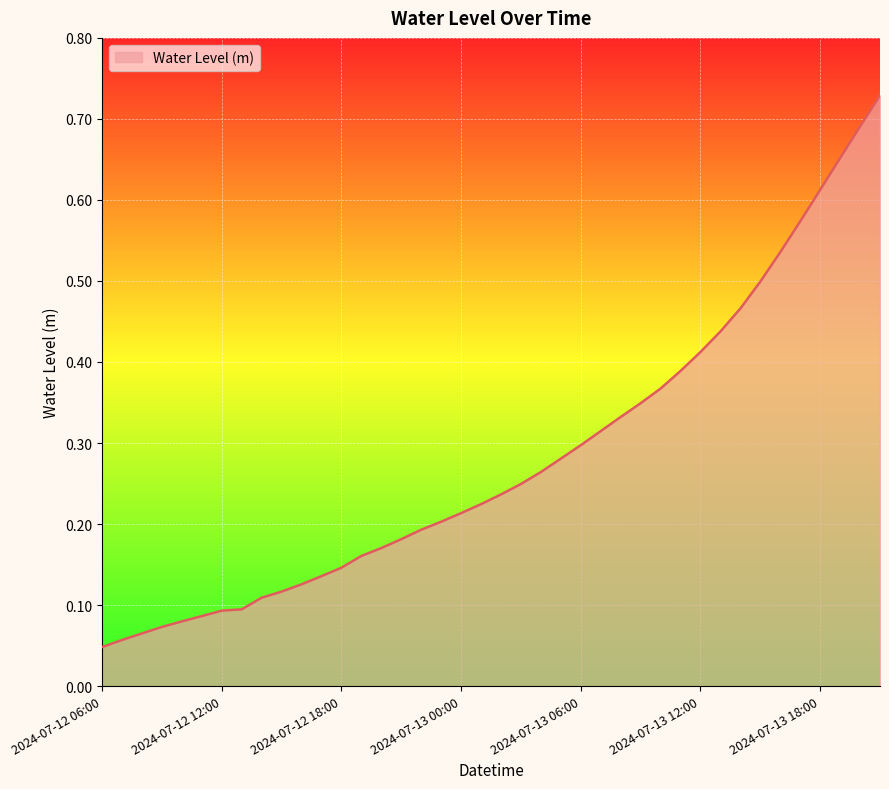

Rank the categories by value from lowest to highest.

2024-07-12 06:00, 2024-07-12 07:00, 2024-07-12 08:00, 2024-07-12 09:00, 2024-07-12 10:00, 2024-07-12 11:00, 2024-07-12 12:00, 2024-07-12 13:00, 2024-07-12 14:00, 2024-07-12 15:00, 2024-07-12 16:00, 2024-07-12 17:00, 2024-07-12 18:00, 2024-07-12 19:00, 2024-07-12 20:00, 2024-07-12 21:00, 2024-07-12 22:00, 2024-07-12 23:00, 2024-07-13 00:00, 2024-07-13 01:00, 2024-07-13 02:00, 2024-07-13 03:00, 2024-07-13 04:00, 2024-07-13 05:00, 2024-07-13 06:00, 2024-07-13 07:00, 2024-07-13 08:00, 2024-07-13 09:00, 2024-07-13 10:00, 2024-07-13 11:00, 2024-07-13 12:00, 2024-07-13 13:00, 2024-07-13 14:00, 2024-07-13 15:00, 2024-07-13 16:00, 2024-07-13 17:00, 2024-07-13 18:00, 2024-07-13 19:00, 2024-07-13 20:00, 2024-07-13 21:00